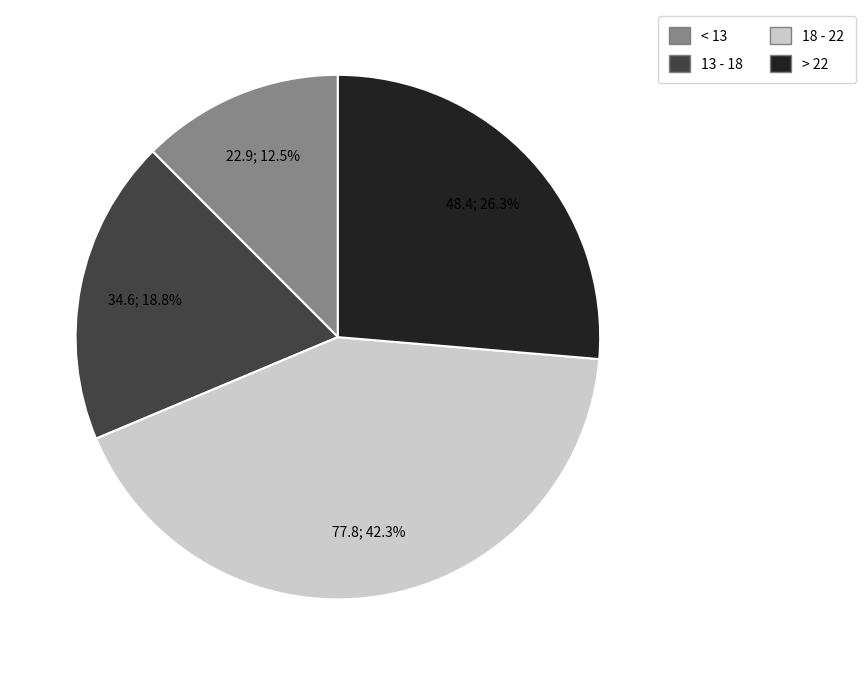

Does any single category account for the majority?

No